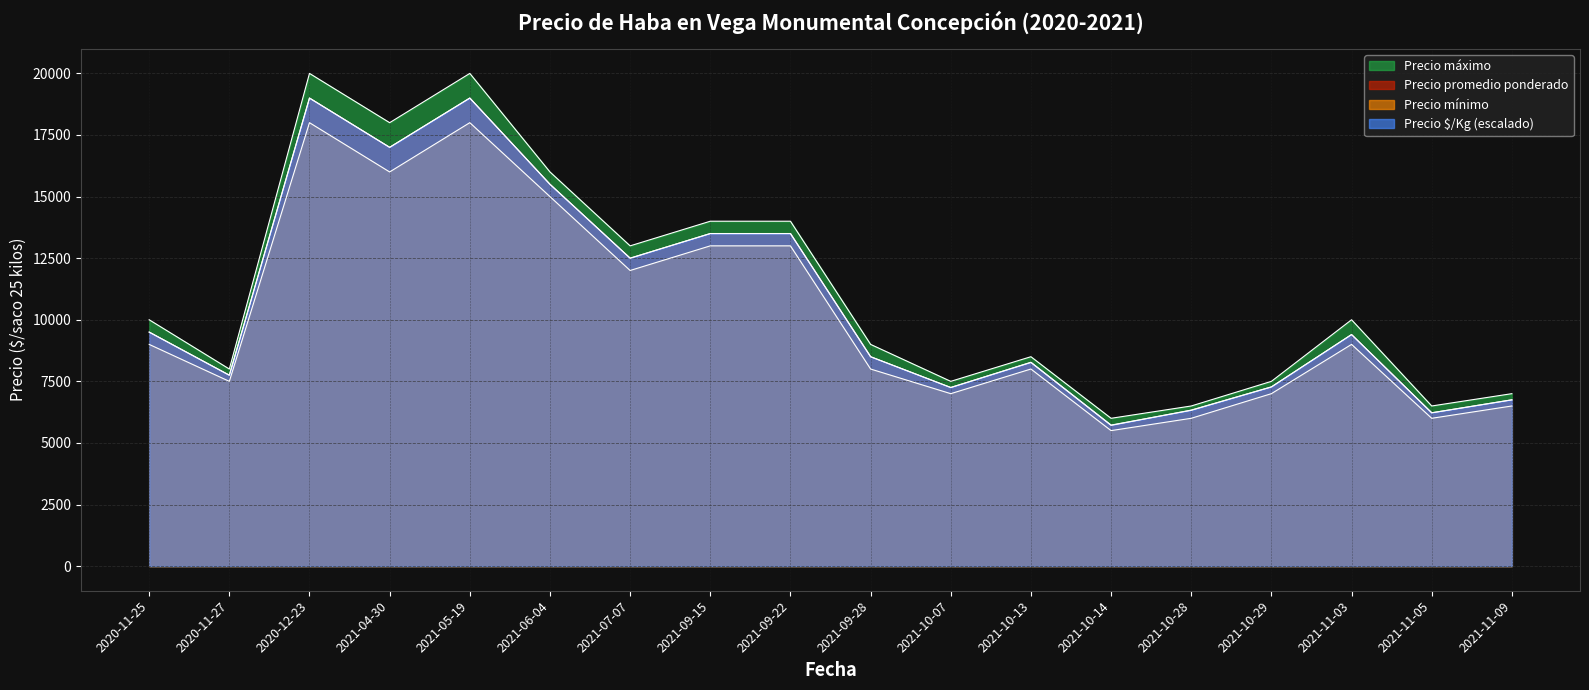

What is the sum of all Precio promedio ponderado values?

192959.0